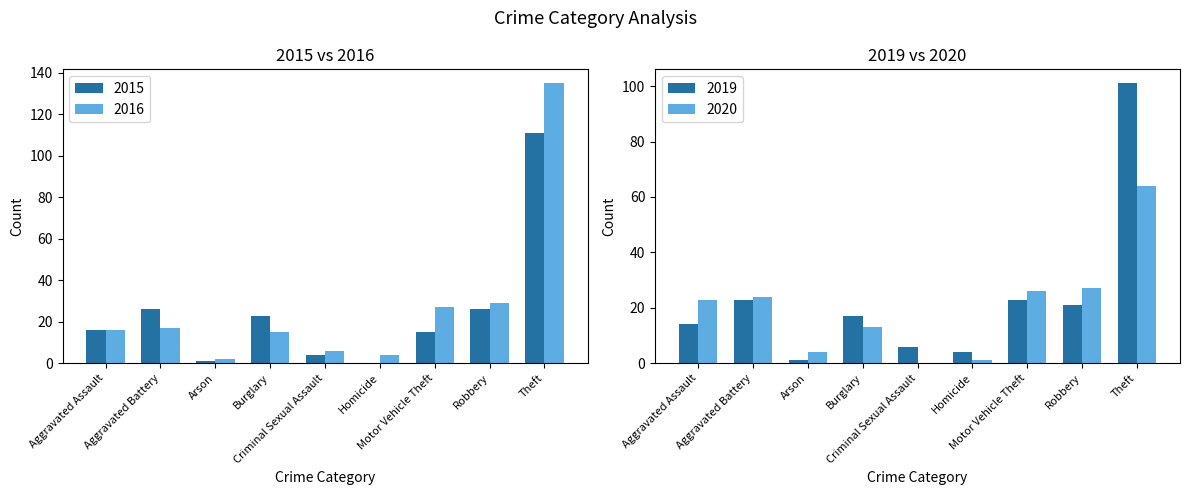

What is the sum of all 2015 values?

222